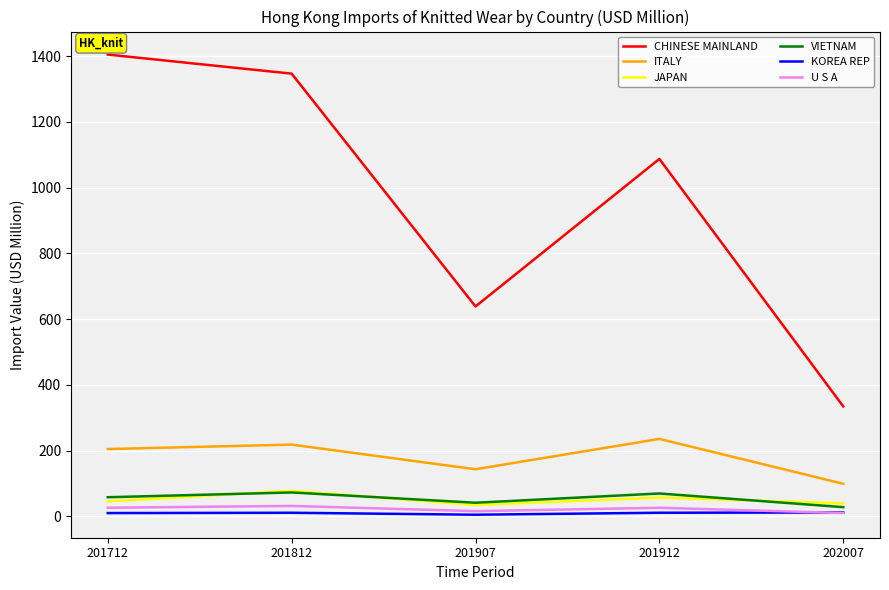

Where is the first local minimum for JAPAN?

201907